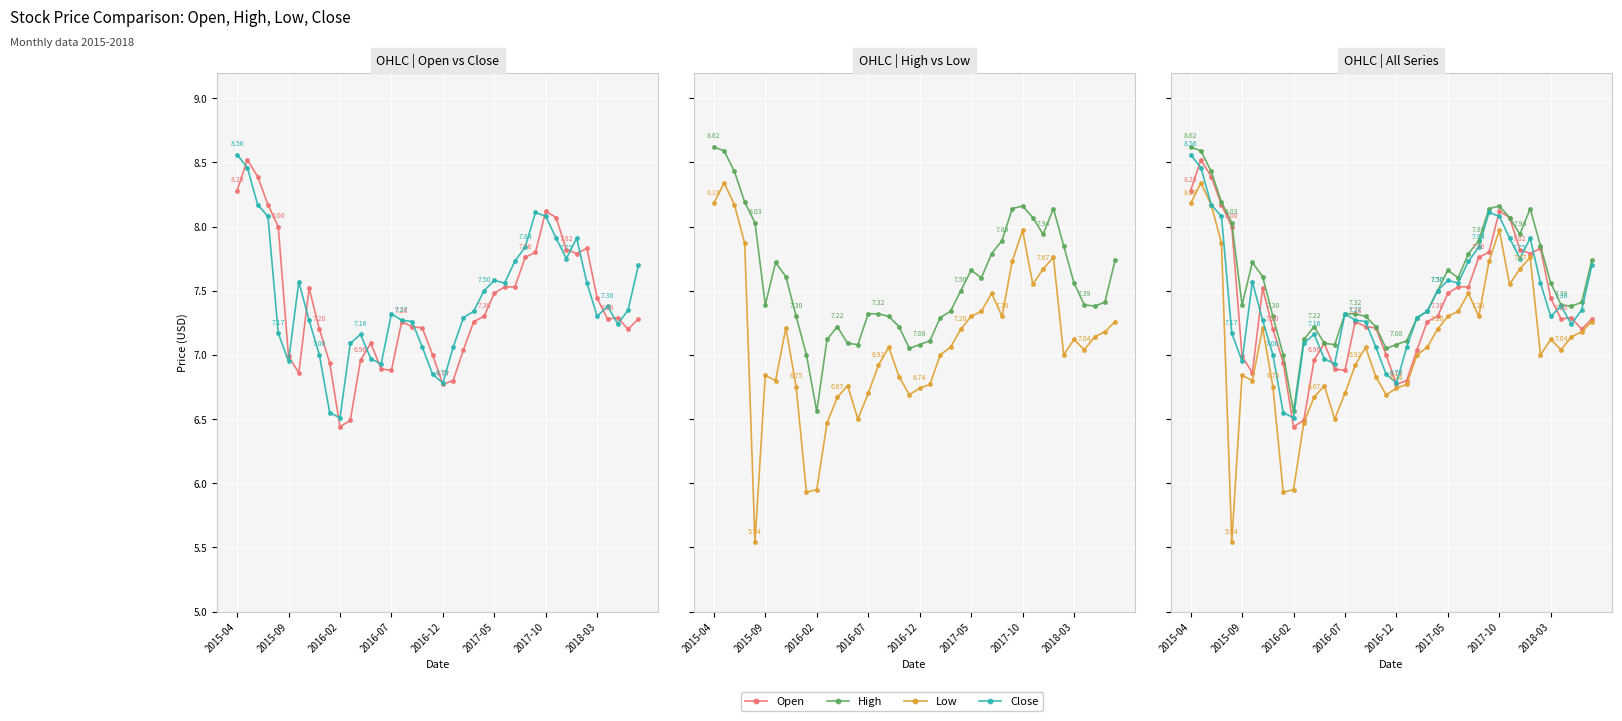

What are all the series names shown in the legend?

Open, Close, High, Low